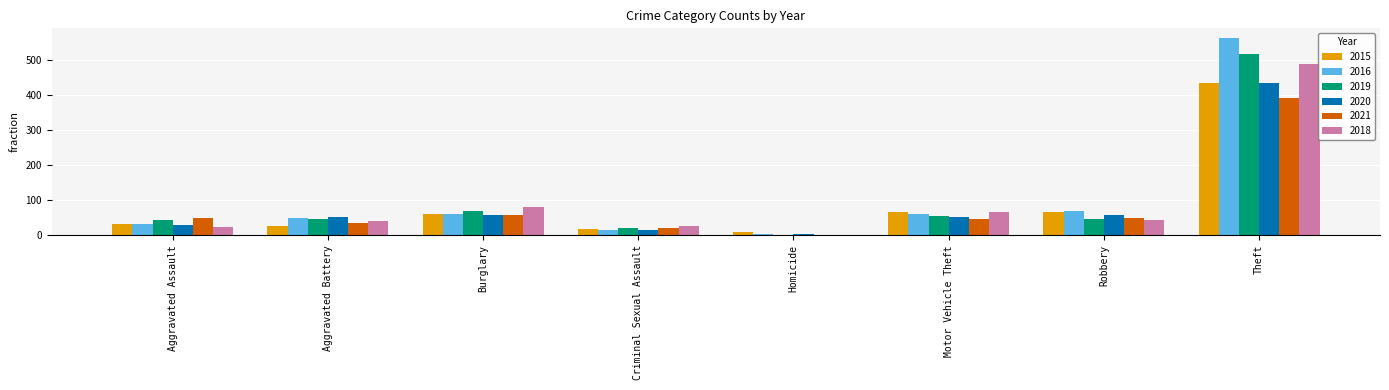

What is the maximum value shown in the chart?

561